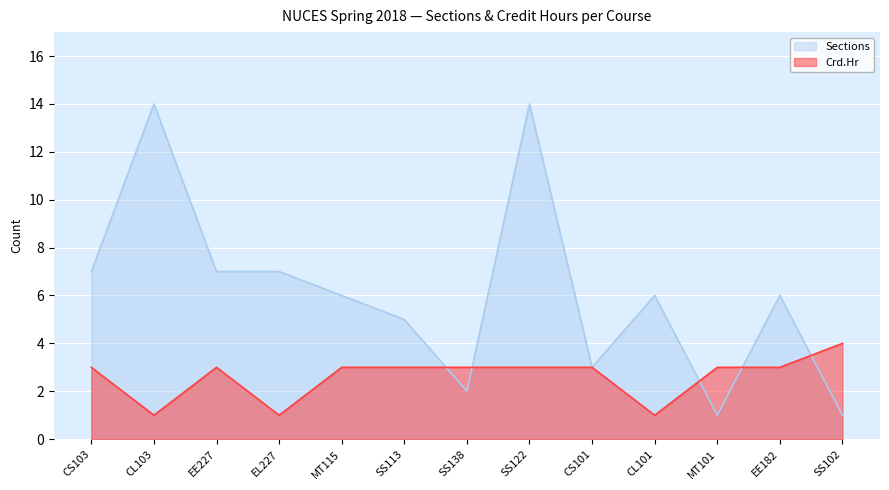

Where does the Sections series first go above 6?

CS103